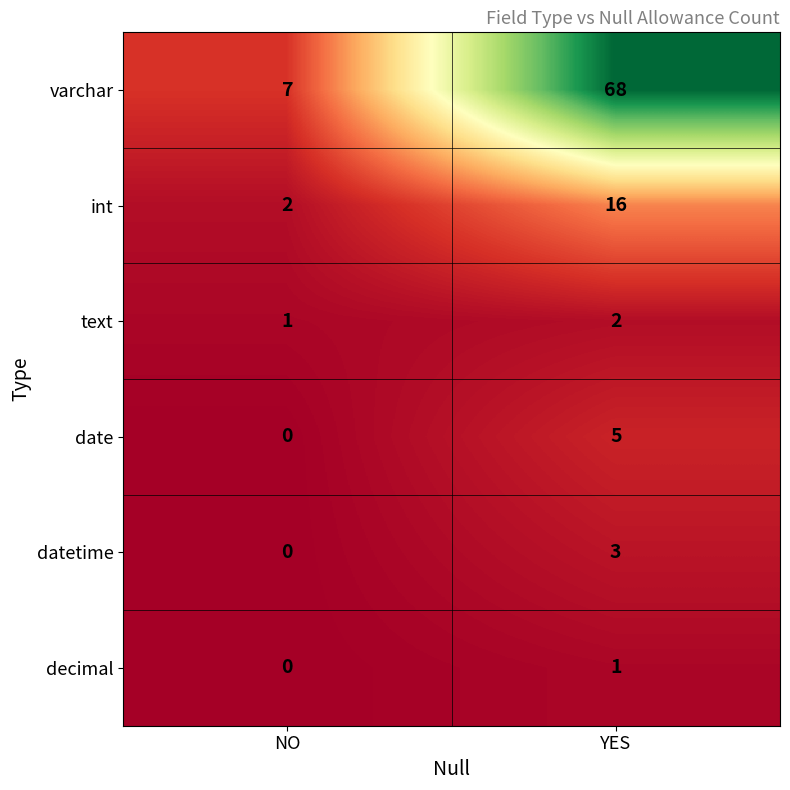

Reading left to right, list all the values displayed in this chart.

varchar: NO=7	YES=68
int: NO=2	YES=16
text: NO=1	YES=2
date: NO=0	YES=5
datetime: NO=0	YES=3
decimal: NO=0	YES=1